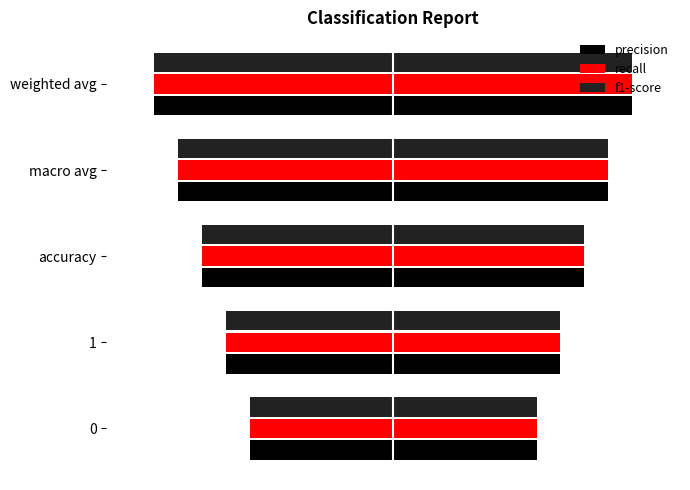

Count the precision values in the range 0 to 1.

5